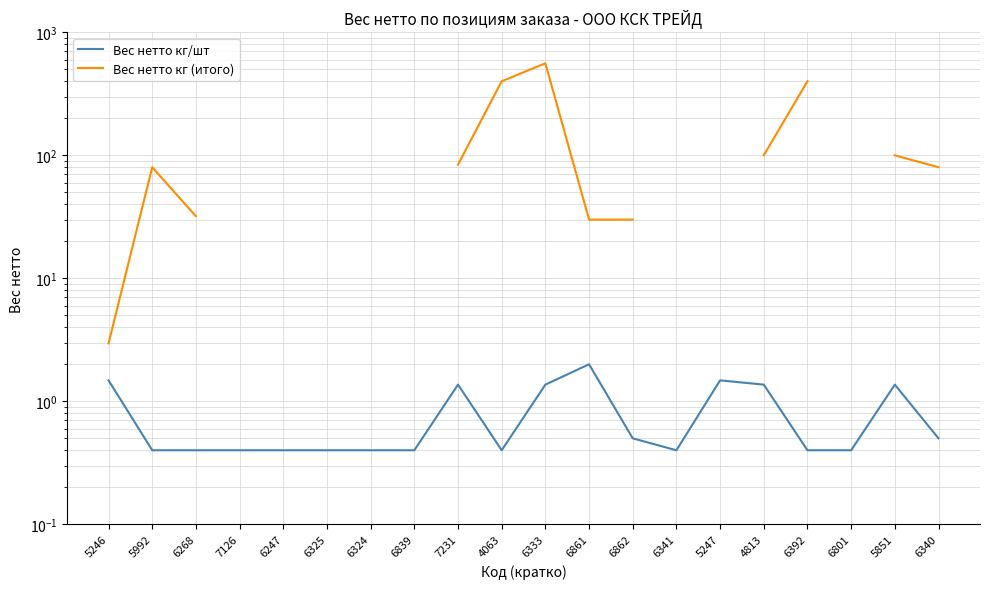

The value of Вес нетто кг (итого) at 6340 is 129.6. True or false?

False